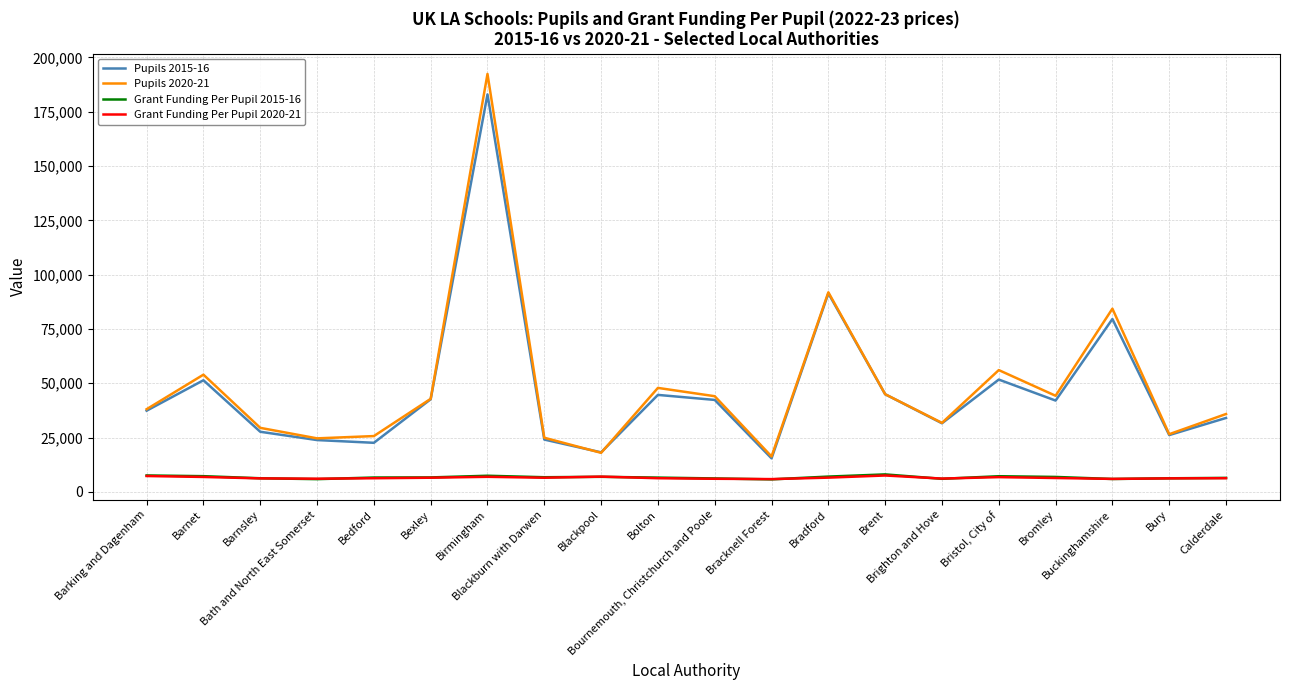

What position from the left is Blackpool?

9